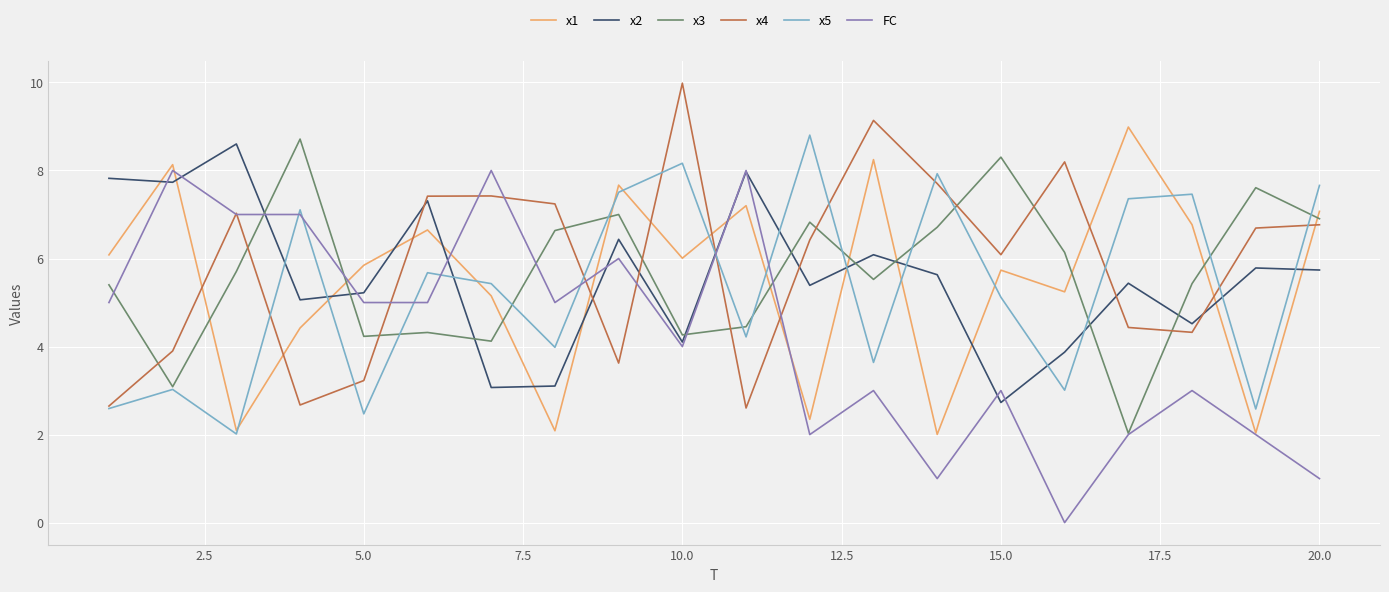

What is the greatest value displayed?

10.0